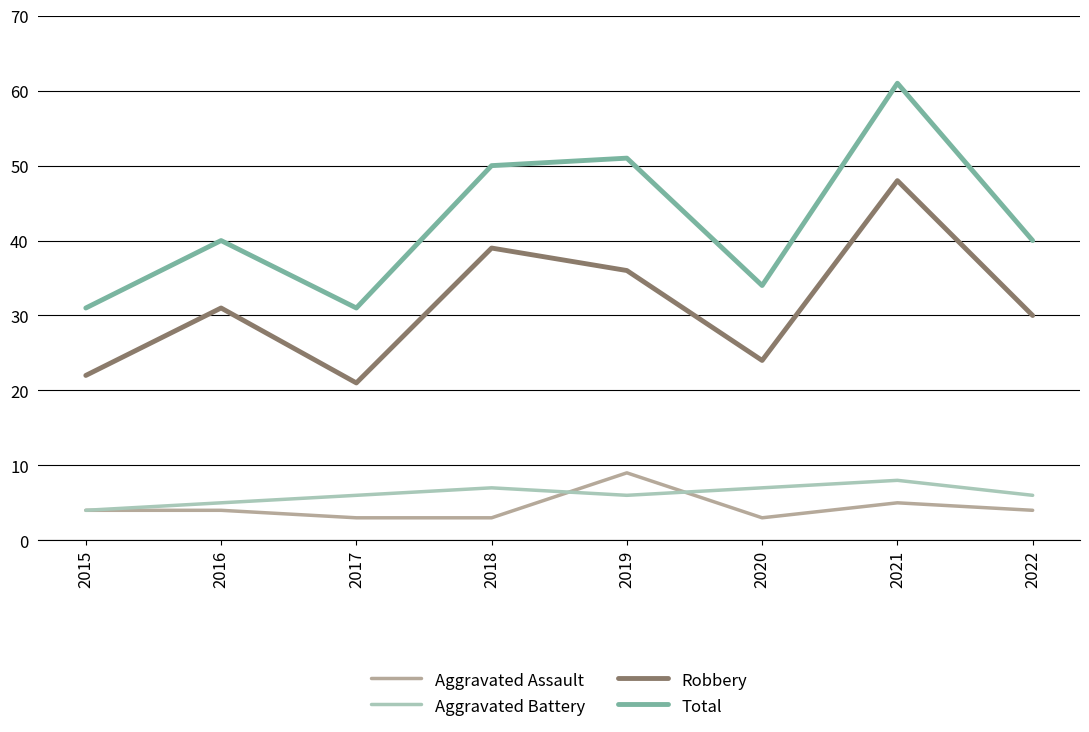

Which series has the widest spread of values?

Total